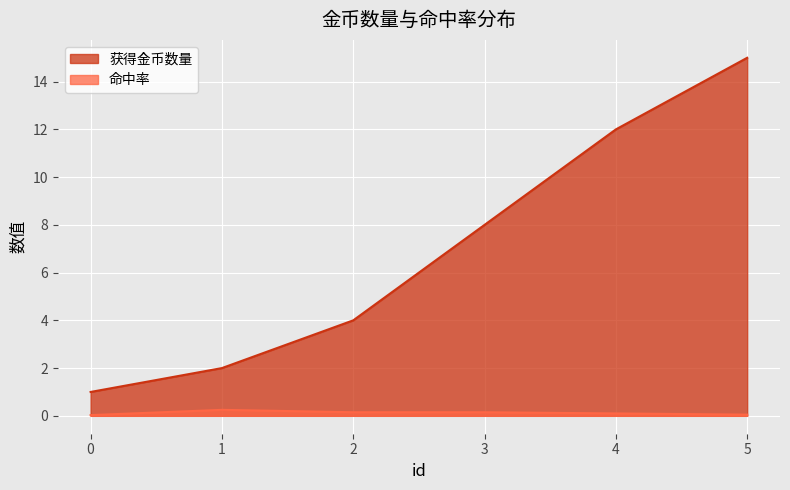

What is the value of the 命中率 point at the 4th from the left?

0.1